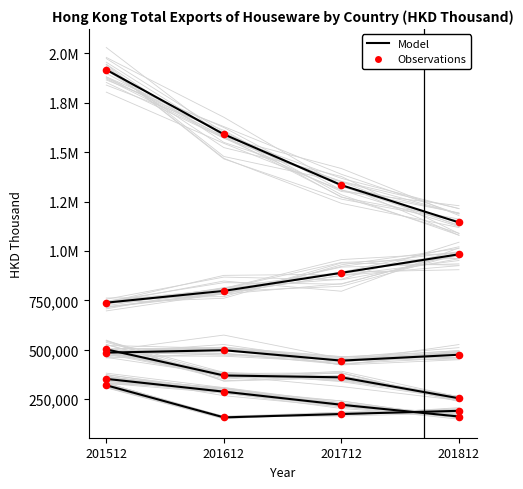

At which category is the sum across all series the highest?

201512